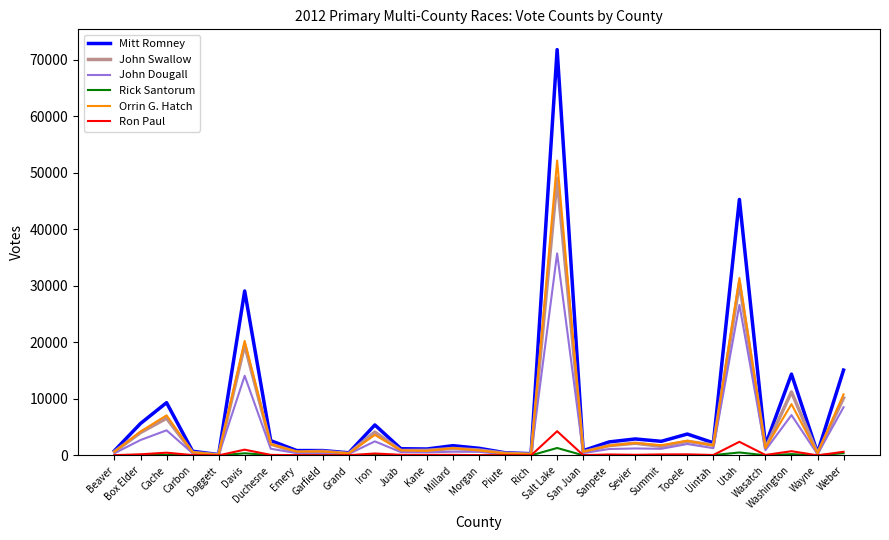

What is the sum of all John Swallow values?

156644